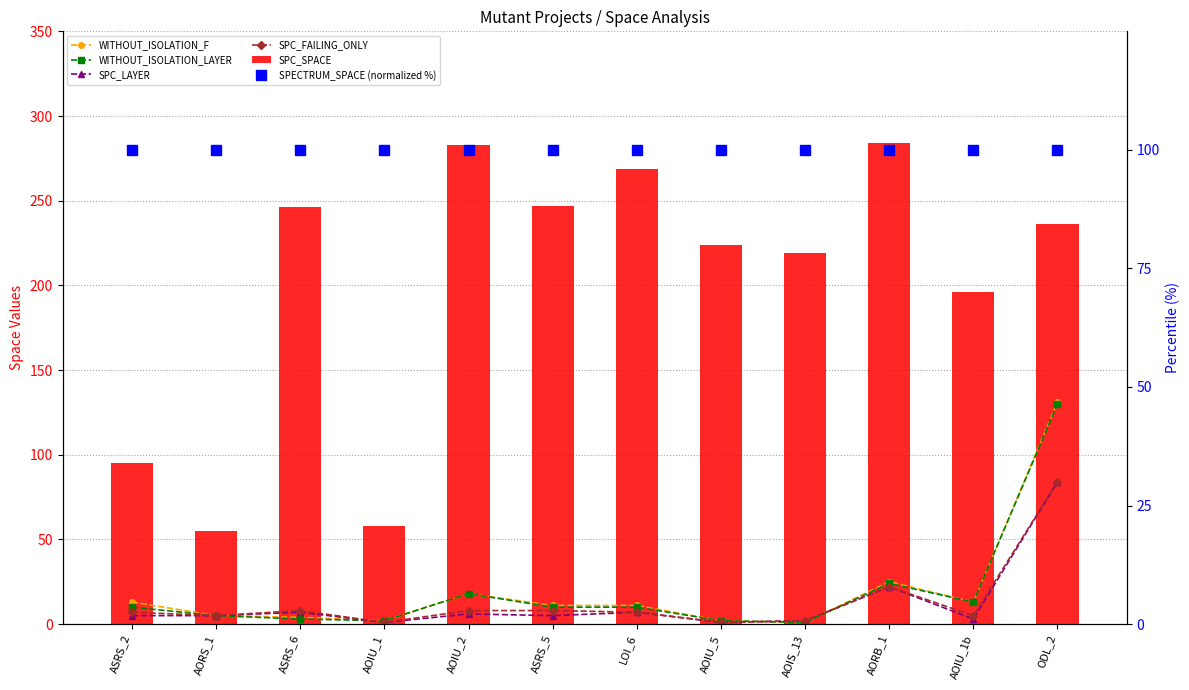

What is the label of the 10th bar from the right?

ASRS_6